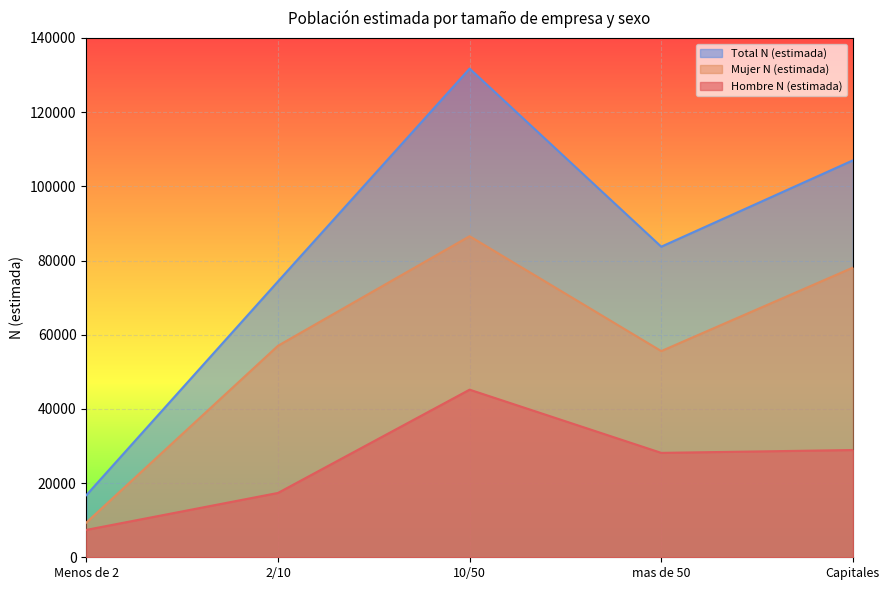

Where does the Hombre N (estimada) series first go above 28145?

10/50